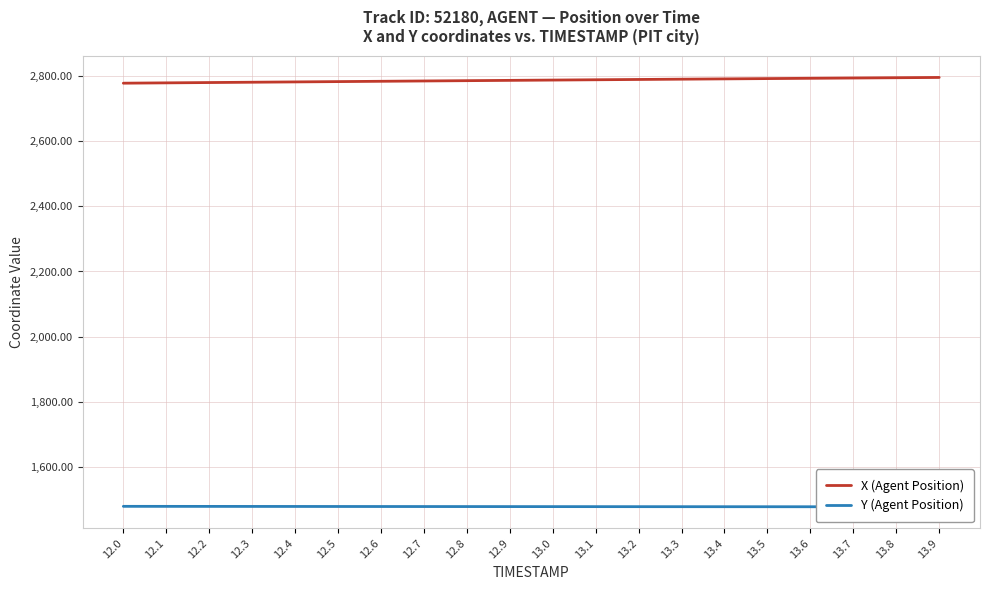

How many values in the X (Agent Position) series exceed 2787?

10